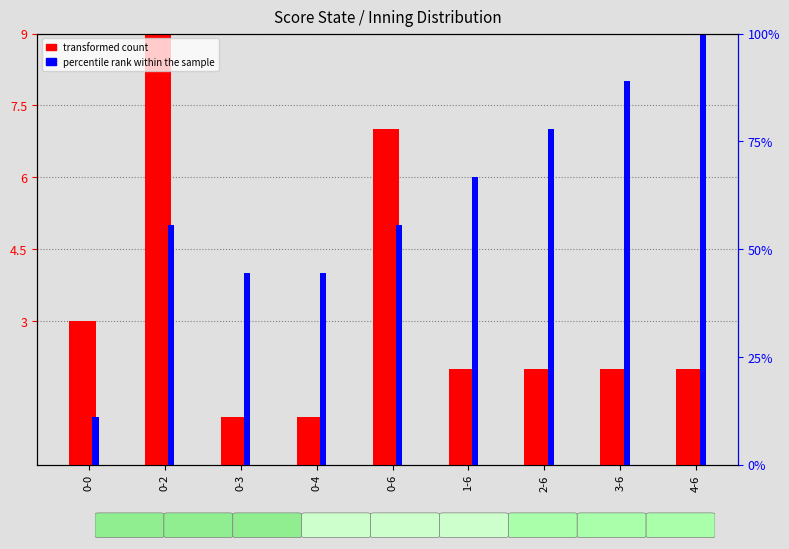

Where does the percentile rank within the sample series first go above 5?

0-2